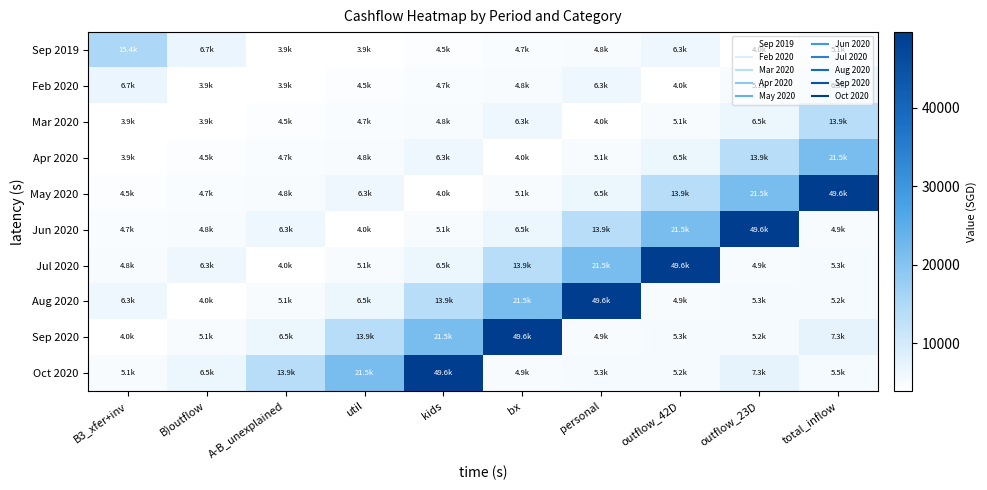

What is the spread (max minus min) of values at util?

17656.6